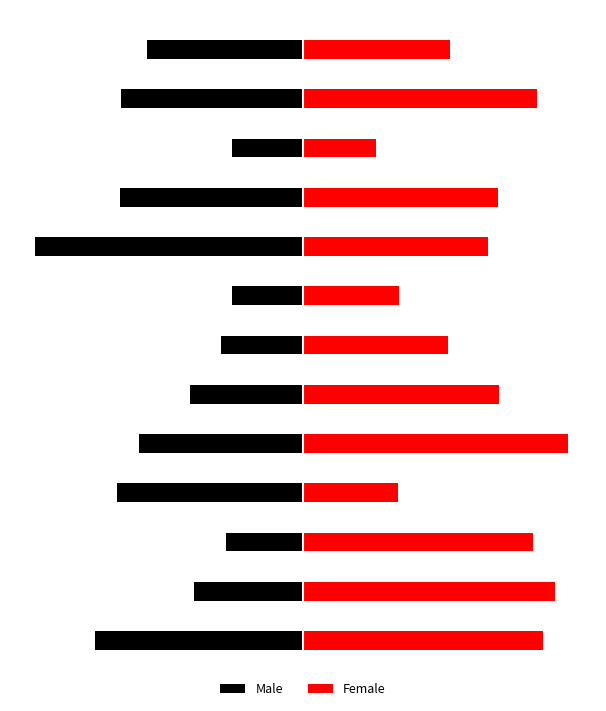

Reading left to right, what are all the values shown in this chart?

Male: -92509.9	-48172.3	-34354.2	-82392.6	-72977.2	-49974.6	-36596.9	-31501.5	-118965.5	-81126.8	-31411.5	-80612.4	-69177.0
Female: 106396.7	111639.1	101790.5	41910.2	117616.3	86735.1	64283.0	42595.6	82261.2	86610.2	32168.8	103652.1	65210.1